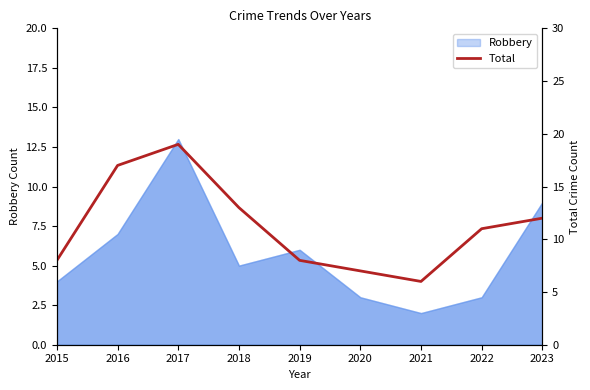

How many values exceed 11?

4